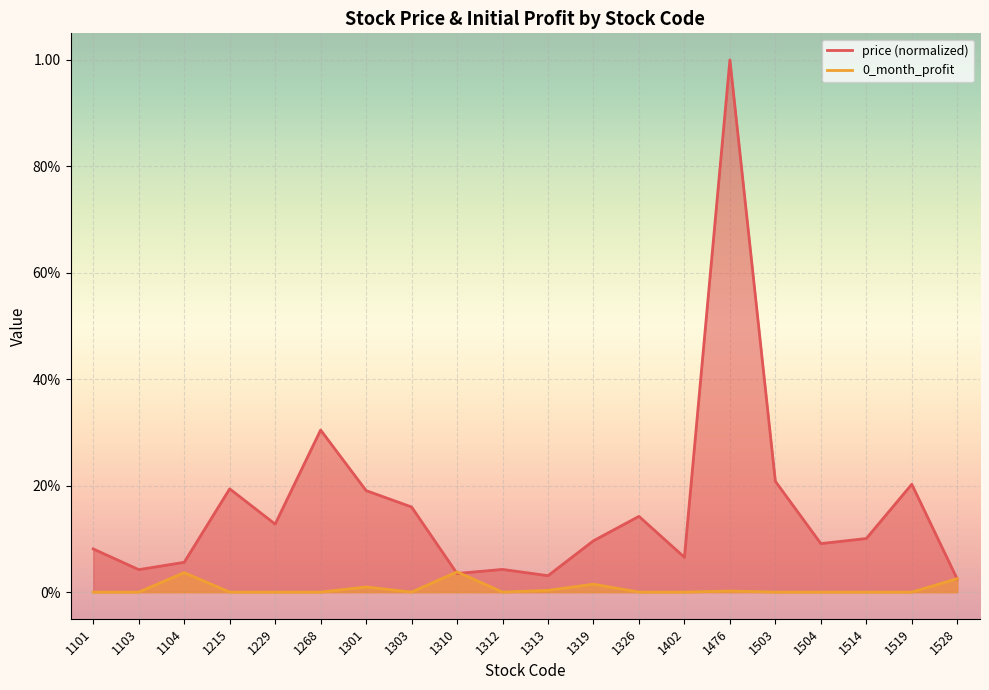

Which series has the largest range (max minus min)?

price (normalized)